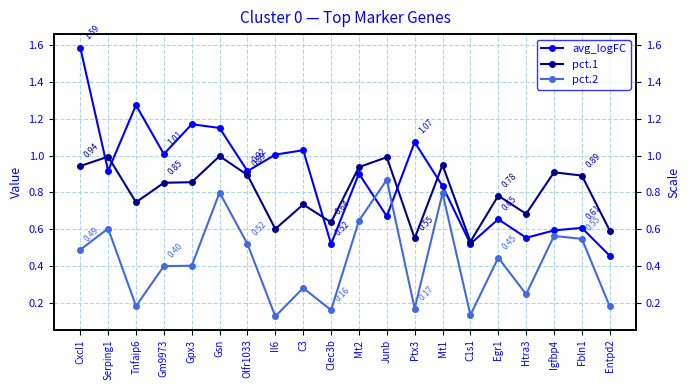

Which series has the largest range (max minus min)?

avg_logFC